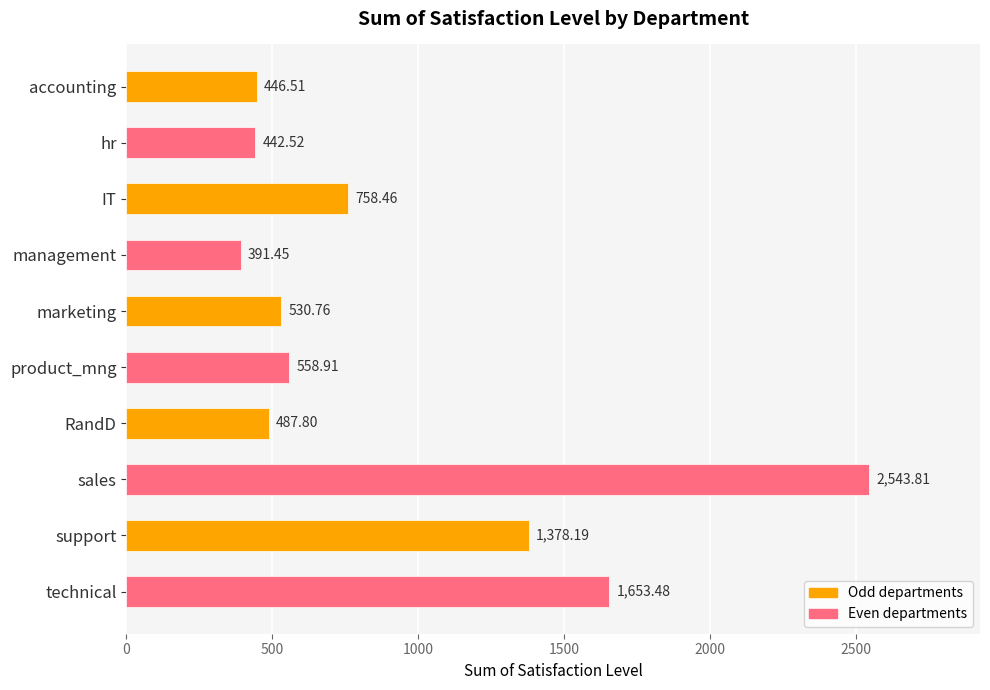

What is the label of the 8th bar from the bottom?

IT